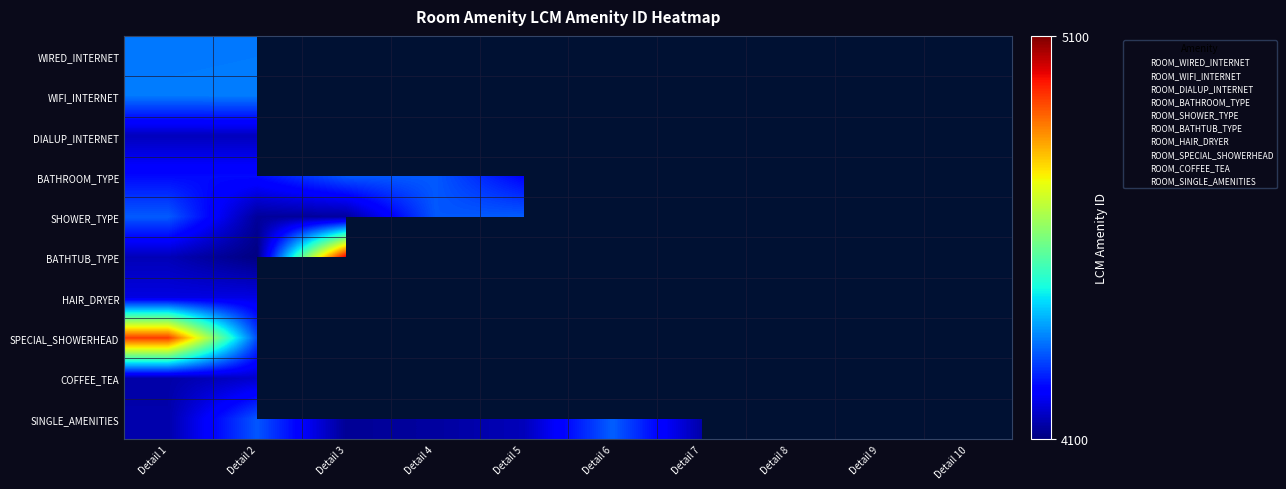

Which series has the widest spread of values?

BATHTUB_TYPE